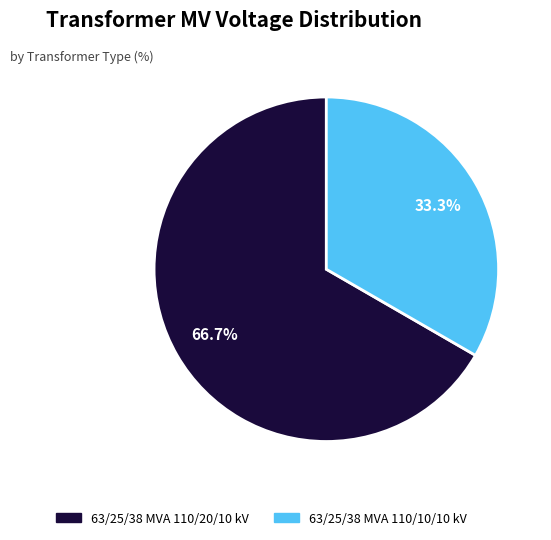

Which category has the smallest portion of the pie?

63/25/38 MVA 110/10/10 kV